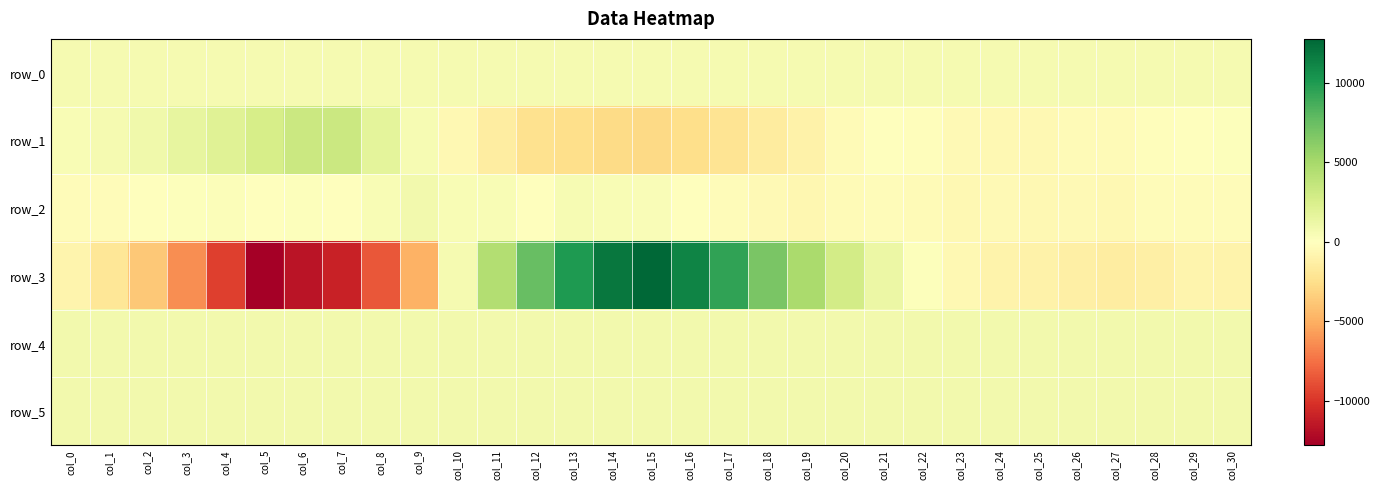

What is the difference between the highest and lowest values at col_27?

2366.0